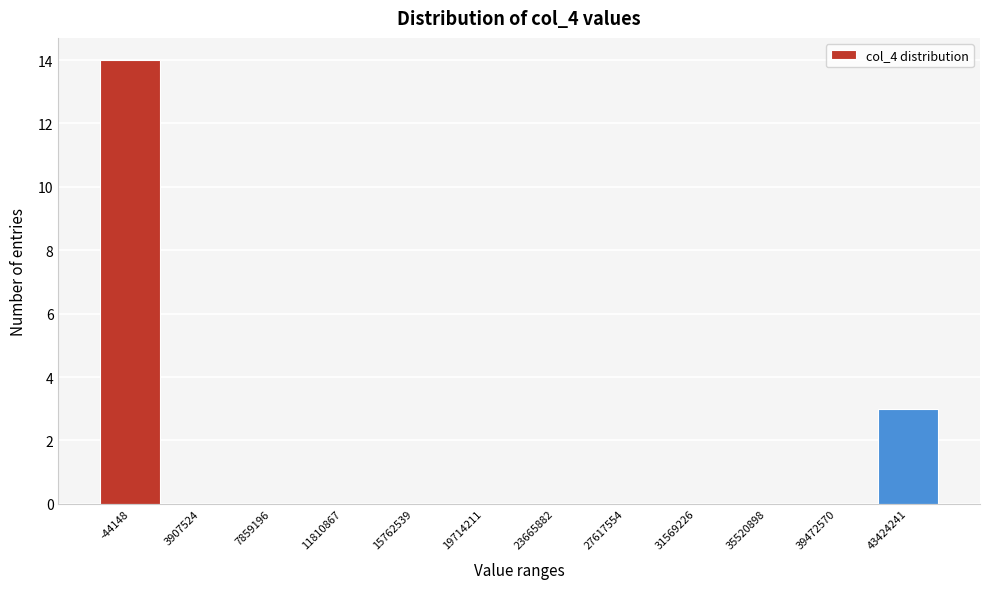

Reading right to left, what are all the values shown in this chart?

43424241=3	39472570=0	35520898=0	31569226=0	27617554=0	23665882=0	19714211=0	15762539=0	11810867=0	7859196=0	3907524=0	-44148=14